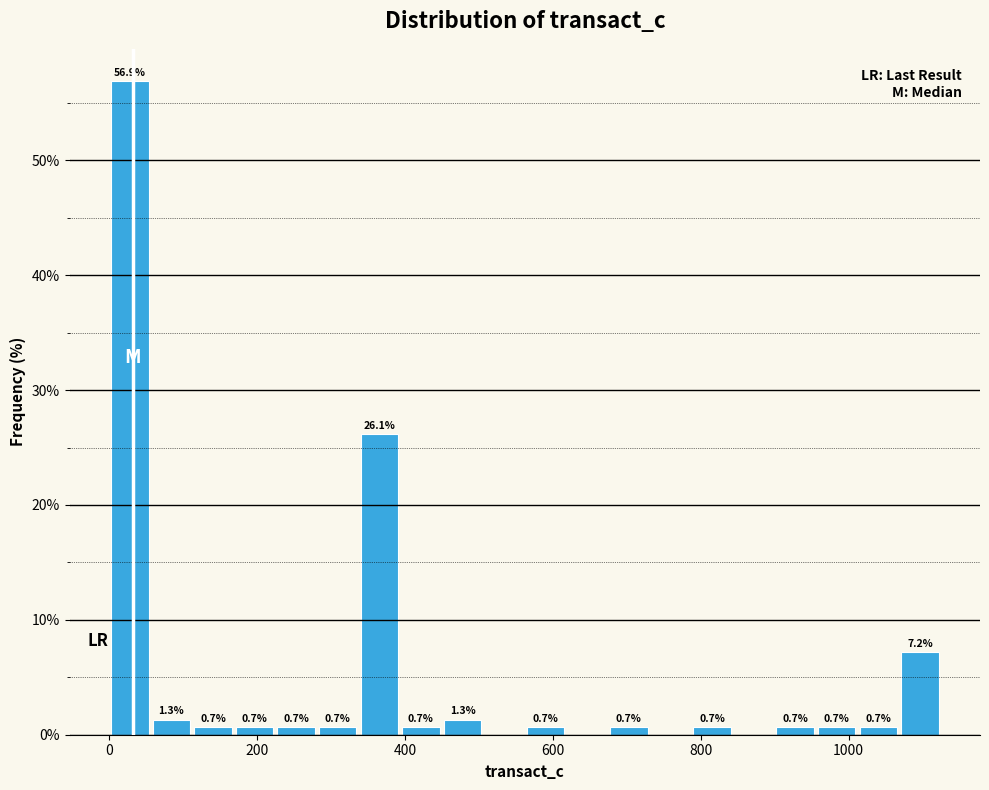

Read against the x-axis, roughly where is the centre of the tallest bar?

20